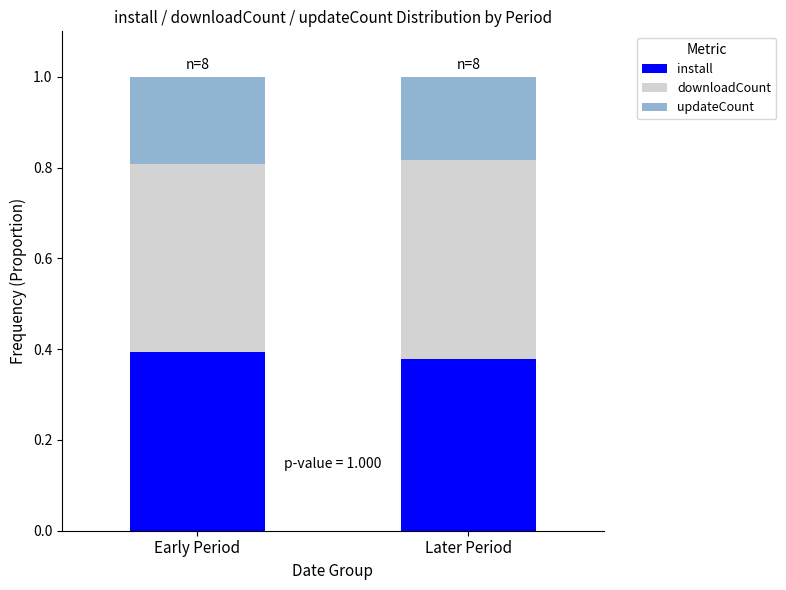

Is it true that install equals 0.4 at Early Period?

True